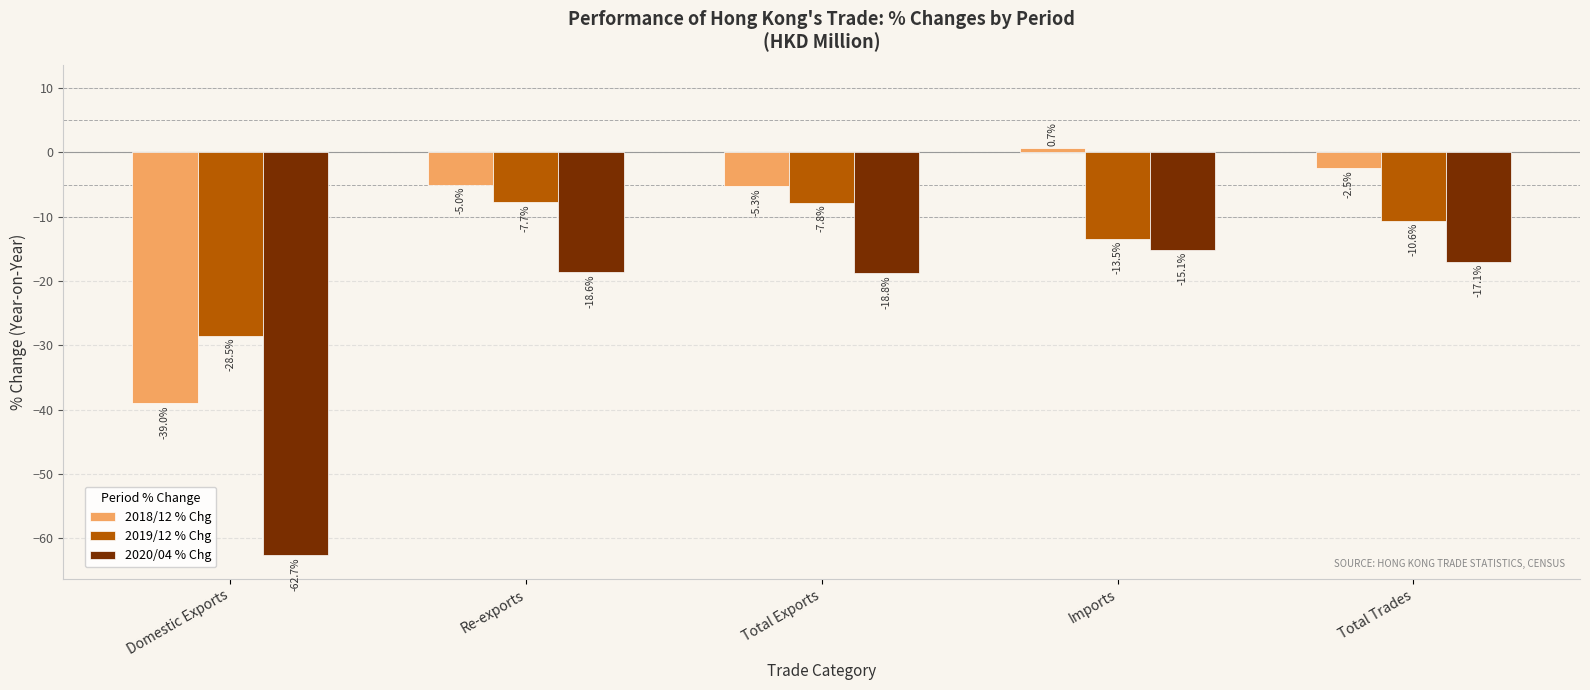

How many values in the 2018/12 % Chg series are below -5?

3